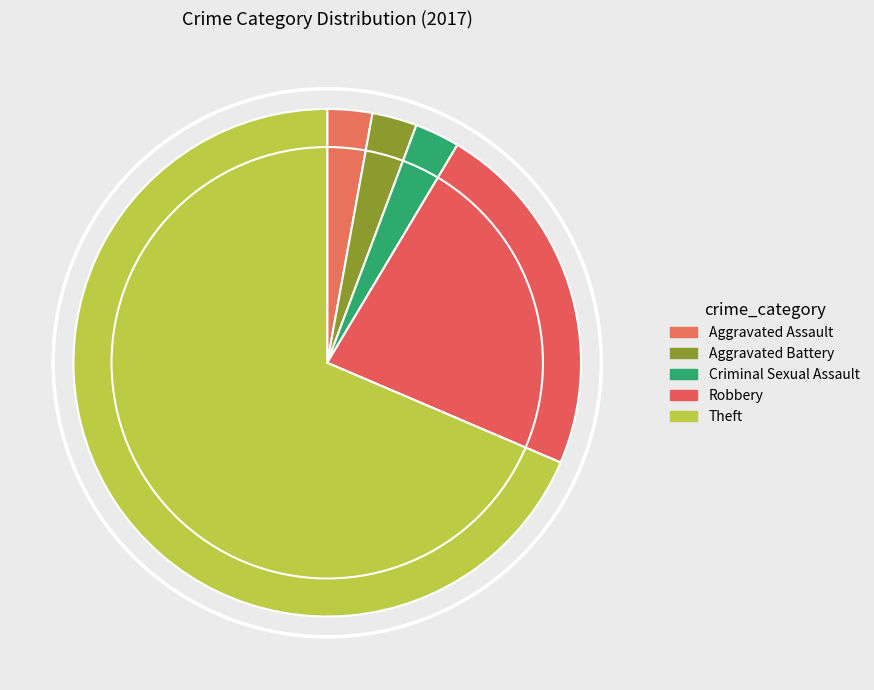

The Criminal Sexual Assault slice represents 3% of the pie. True or false?

True